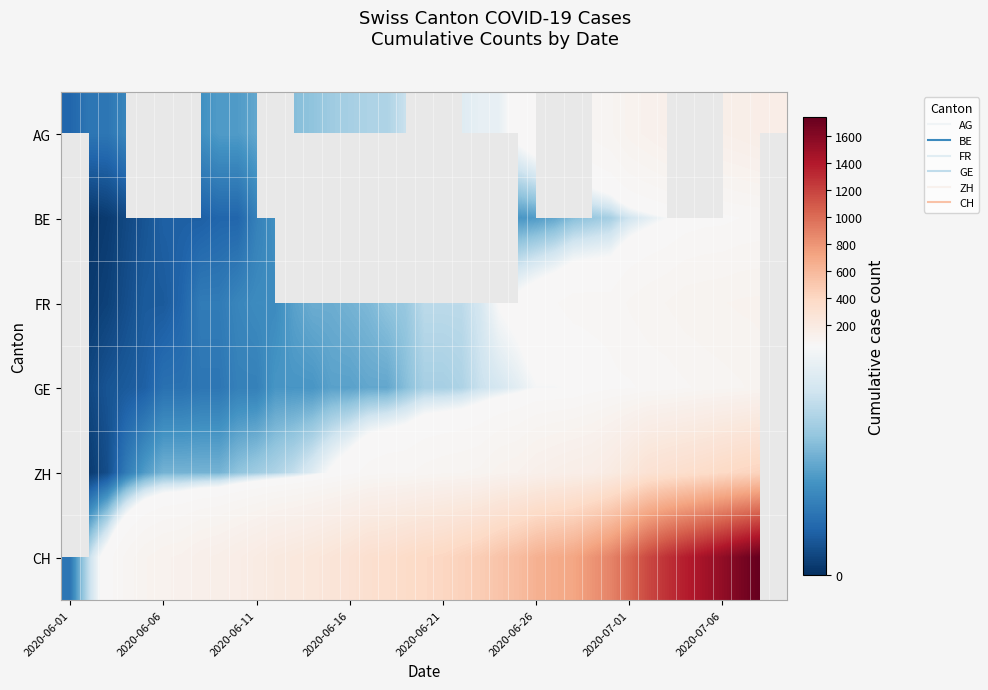

The AG series shows 2.8 at 2020-06-01. True or false?

False